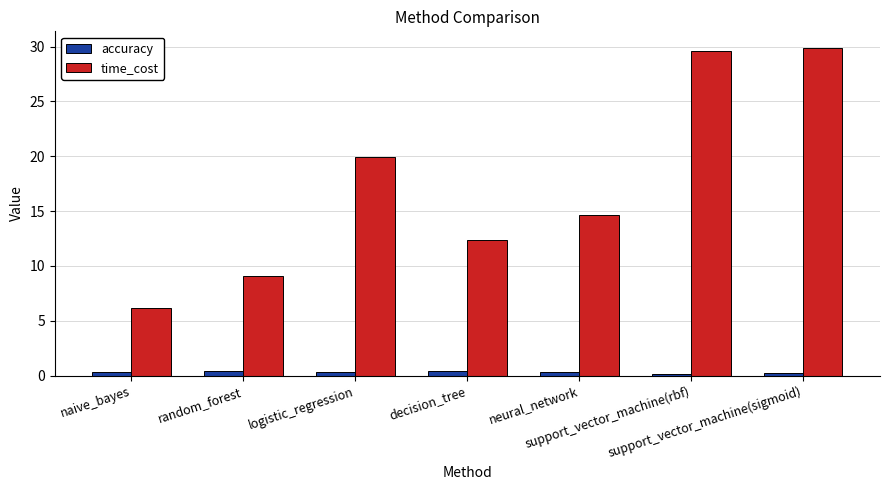

List the series in order of their peak value, highest first.

time_cost, accuracy